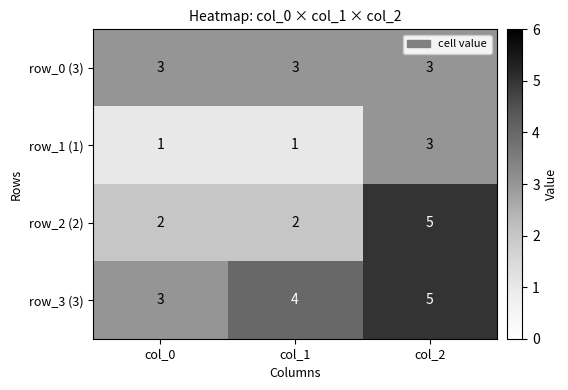

Reading right to left, list all the values displayed in this chart.

row_0 (3): col_2=3	col_1=3	col_0=3
row_1 (1): col_2=3	col_1=1	col_0=1
row_2 (2): col_2=5	col_1=2	col_0=2
row_3 (3): col_2=5	col_1=4	col_0=3